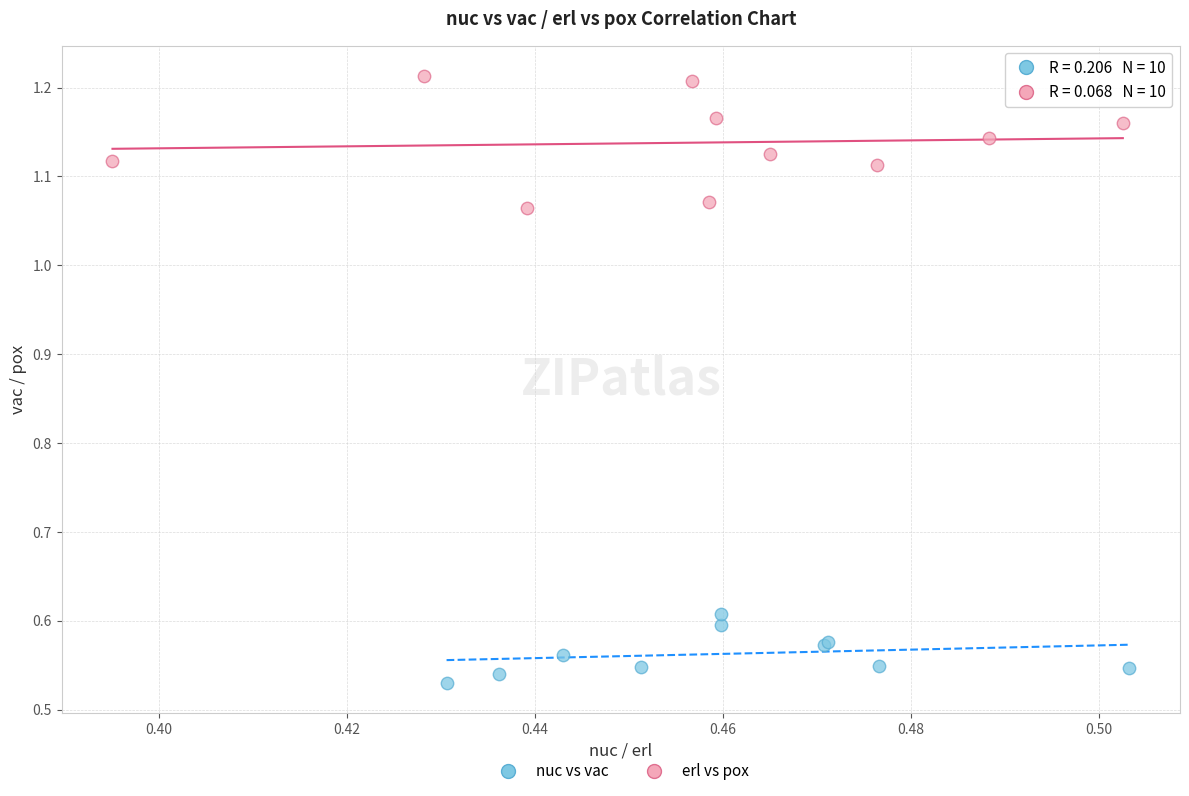

Which series reaches the minimum Y coordinate?

nuc vs vac